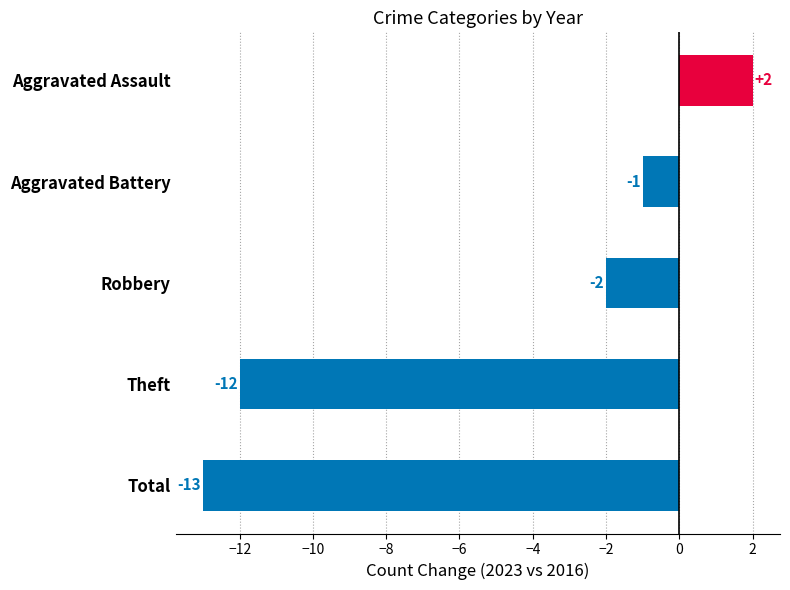

List the labels in order of value, largest first.

Aggravated Assault, Aggravated Battery, Robbery, Theft, Total